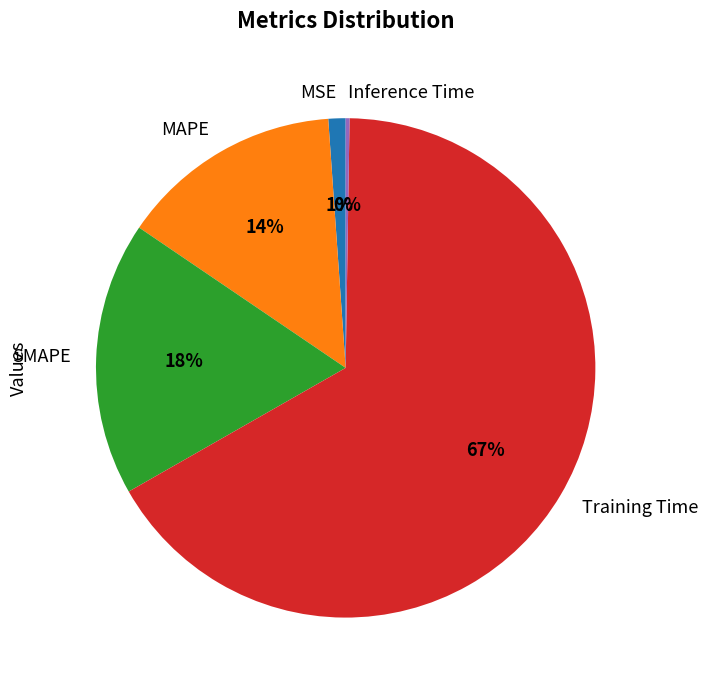

Is it true that MSE is 1% of the pie?

True